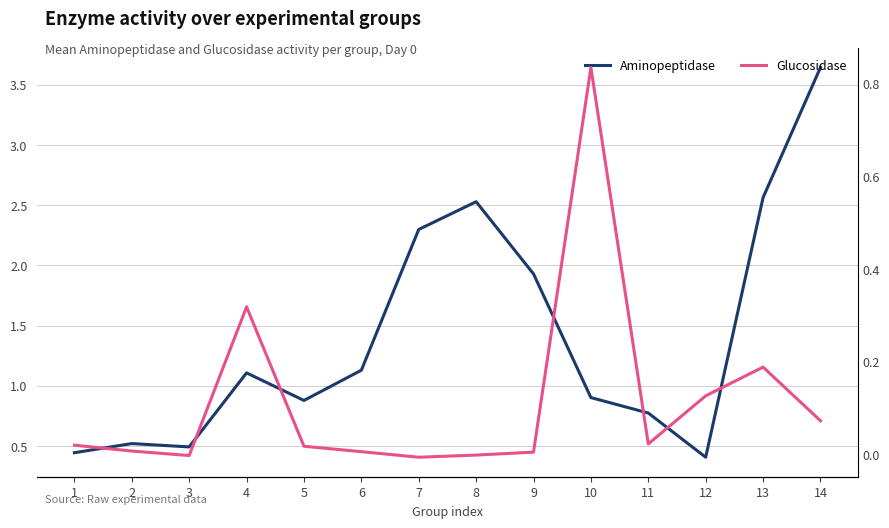

Reading right to left, transcribe all the data shown in this chart.

Aminopeptidase: 14=3.6	13=2.6	12=0.4	11=0.8	10=0.9	9=1.9	8=2.5	7=2.3	6=1.1	5=0.9	4=1.1	3=0.5	2=0.5	1=0.4
Glucosidase: 14=0.1	13=0.2	12=0.1	11=0.0	10=0.8	9=0.0	8=-0.0	7=-0.0	6=0.0	5=0.0	4=0.3	3=-0.0	2=0.0	1=0.0